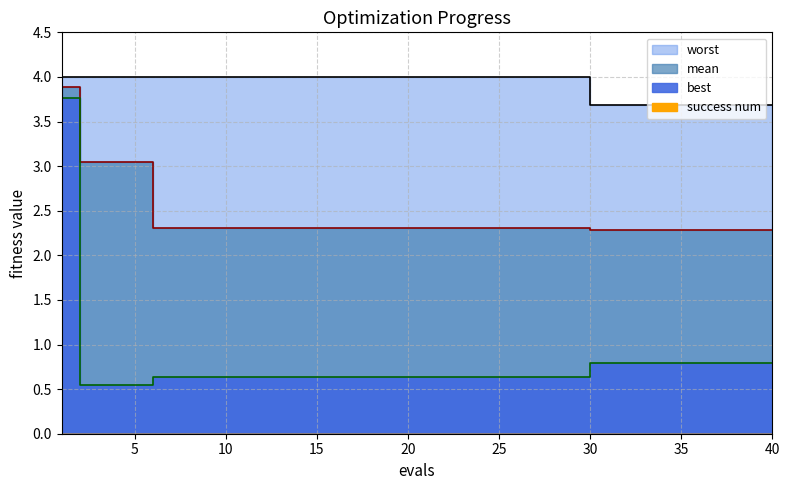

What is the difference between the highest and lowest values at 38?

2.9